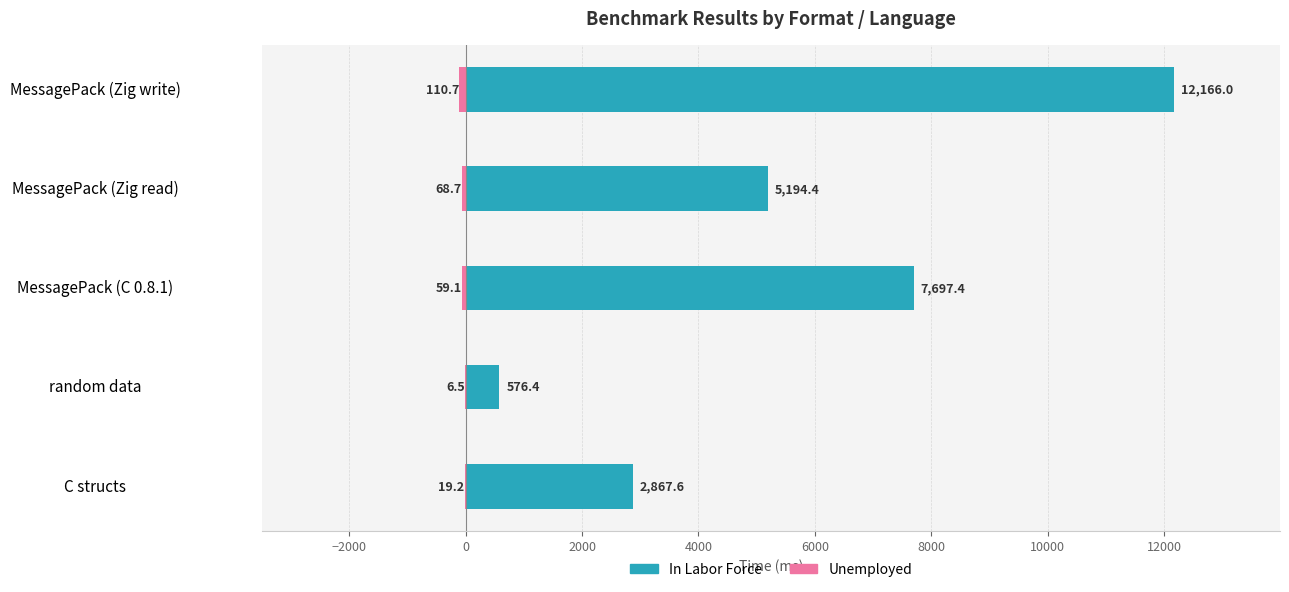

What is the value of the Unemployed bar at the 5th from the left?

-110.7